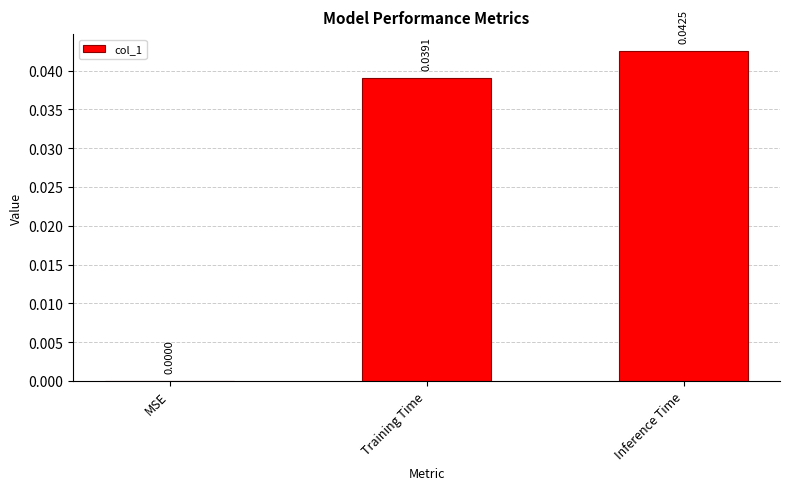

True or false: the data shows 0.1 at Training Time.

False